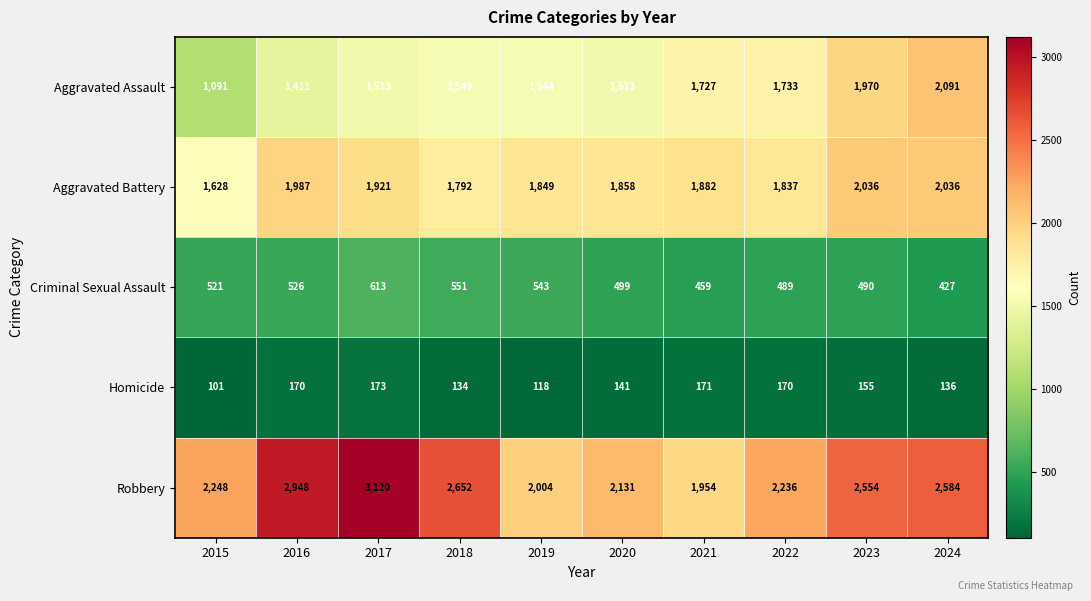

List the series in order of their peak value, lowest first.

Homicide, Criminal Sexual Assault, Aggravated Battery, Aggravated Assault, Robbery